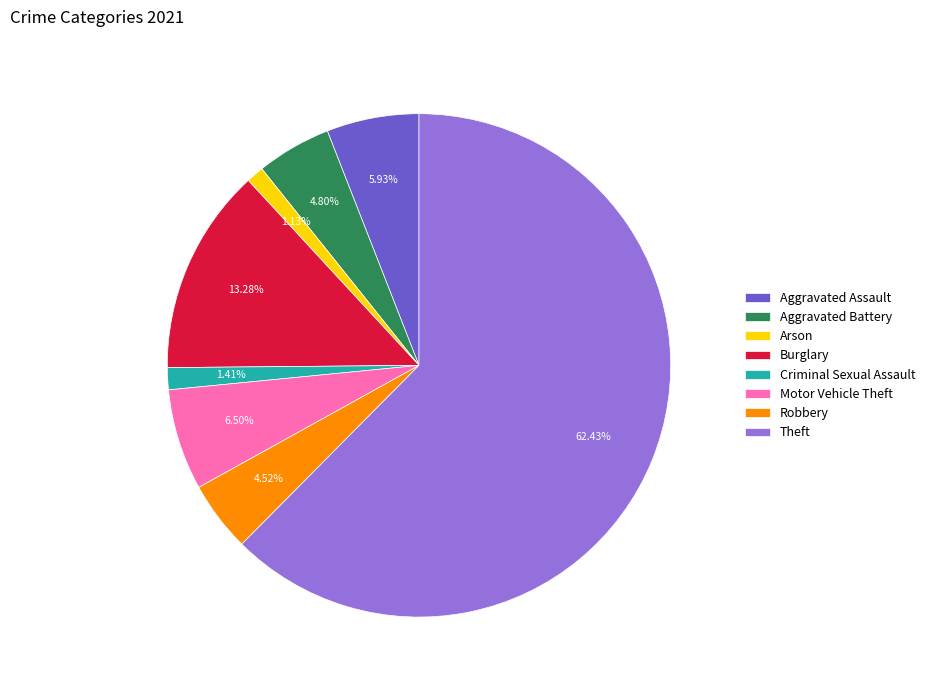

What percentage is the Aggravated Battery slice, to the nearest percent?

5%